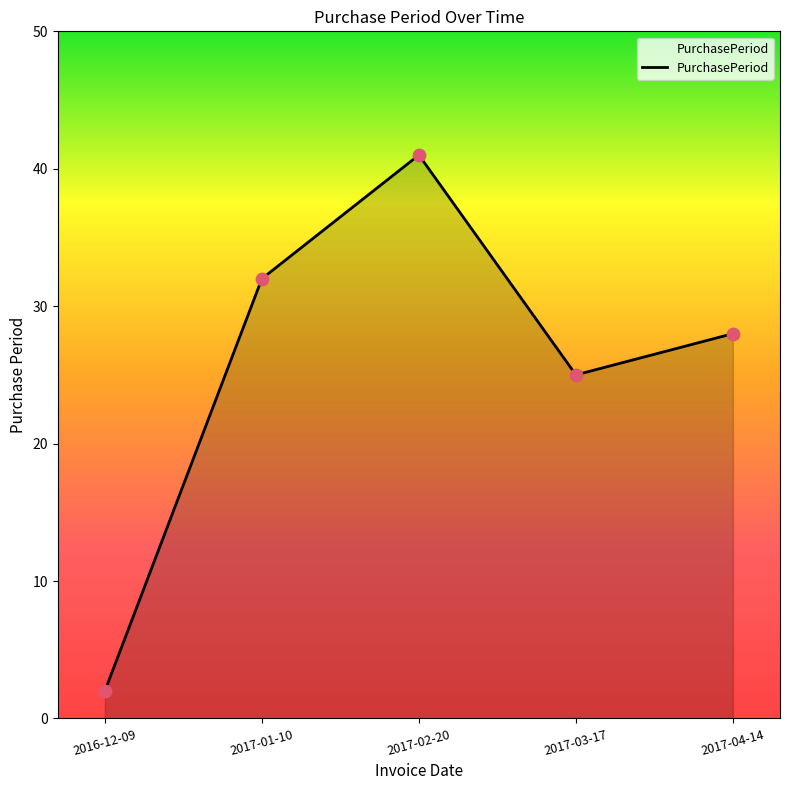

Which has a higher value, 2017-02-20 or 2016-12-09?

2017-02-20